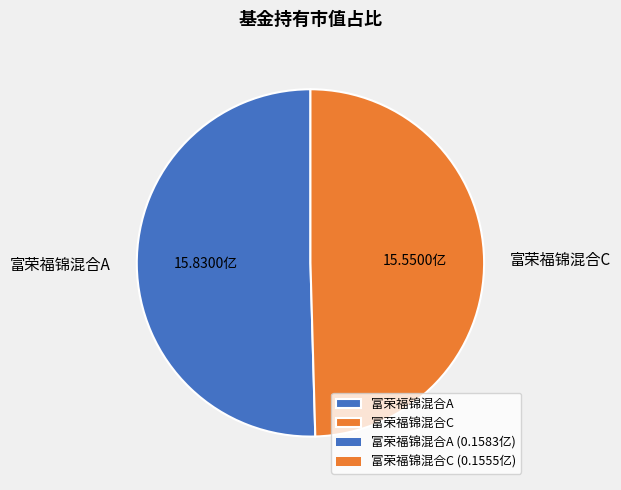

Count the number of slices in the pie.

2